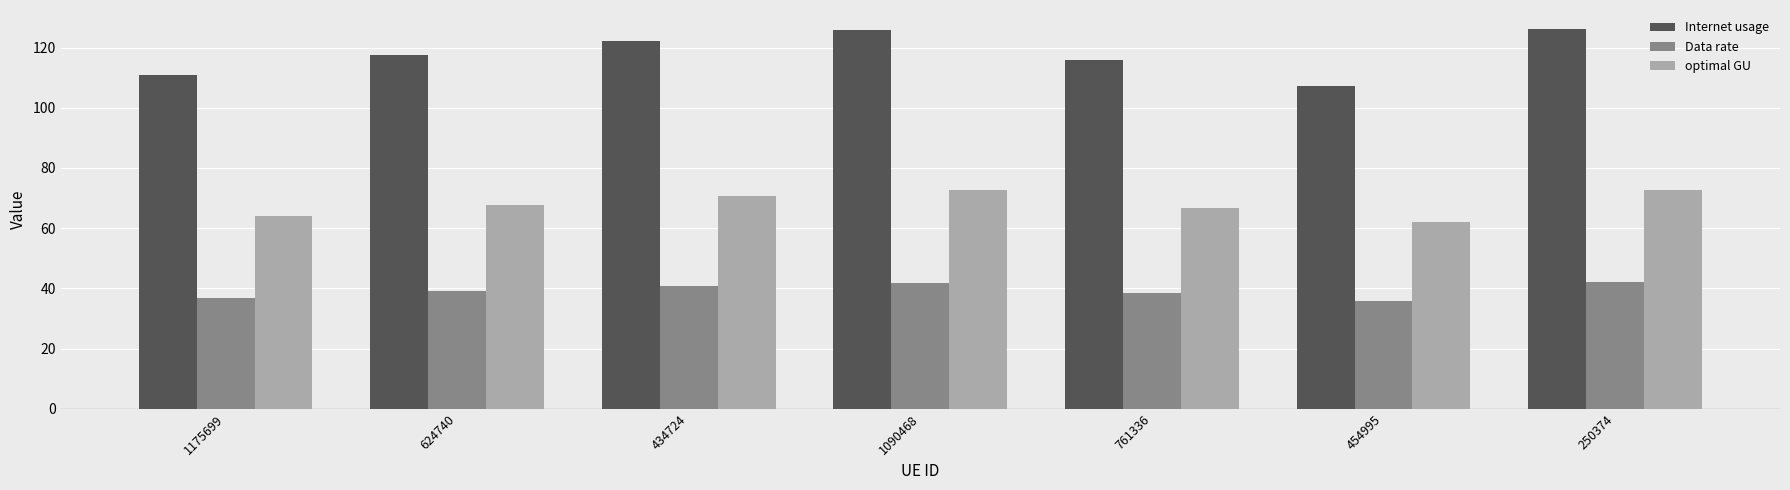

At 1090468, list the series in order from largest to smallest.

Internet usage, optimal GU, Data rate